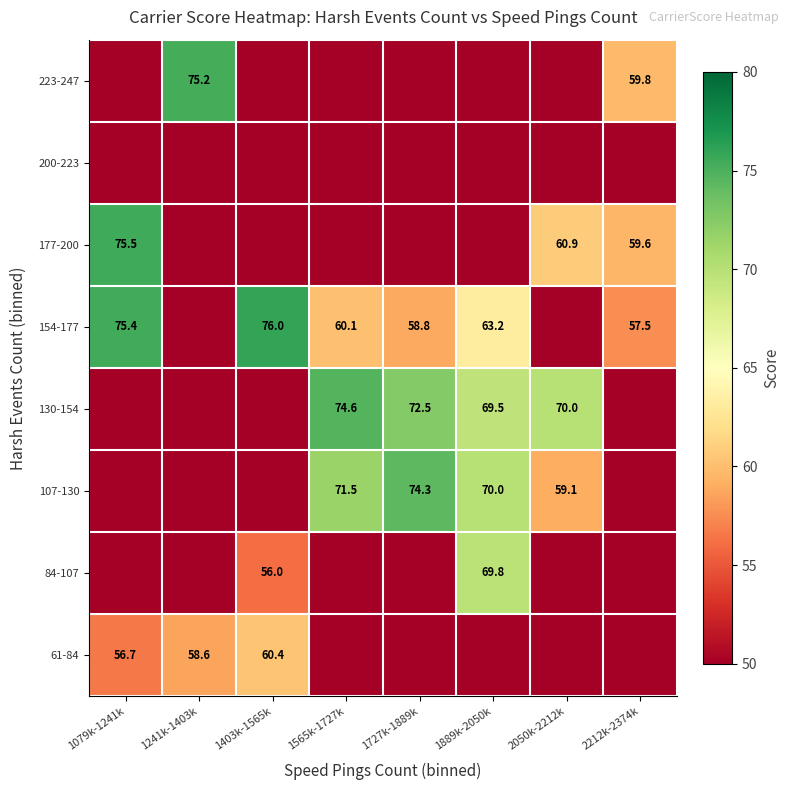

The value of 61-84 at 1079k-1241k is 56.7. True or false?

True